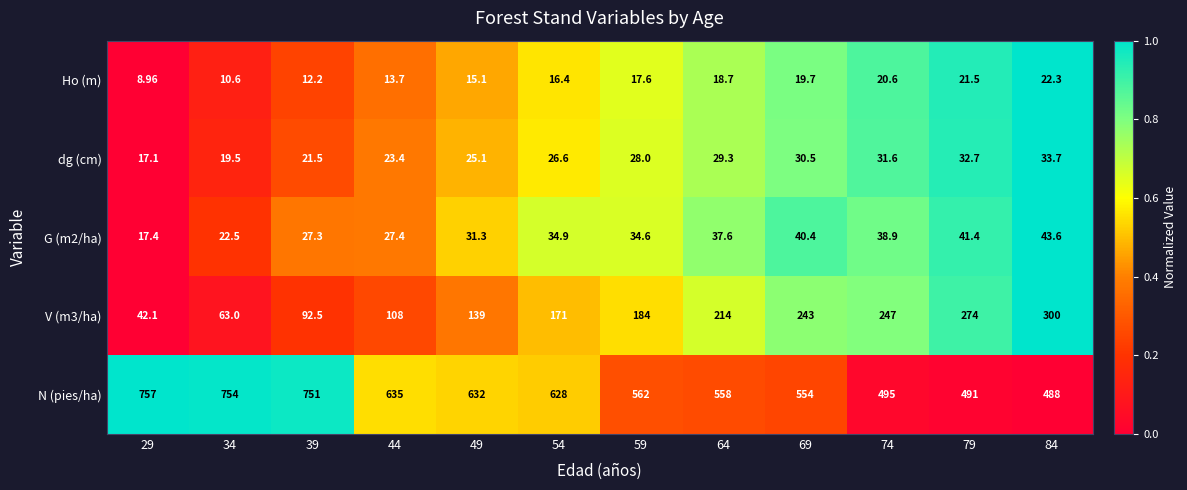

Rank the series by their maximum value, from lowest to highest.

Ho (m), dg (cm), G (m2/ha), V (m3/ha), N (pies/ha)